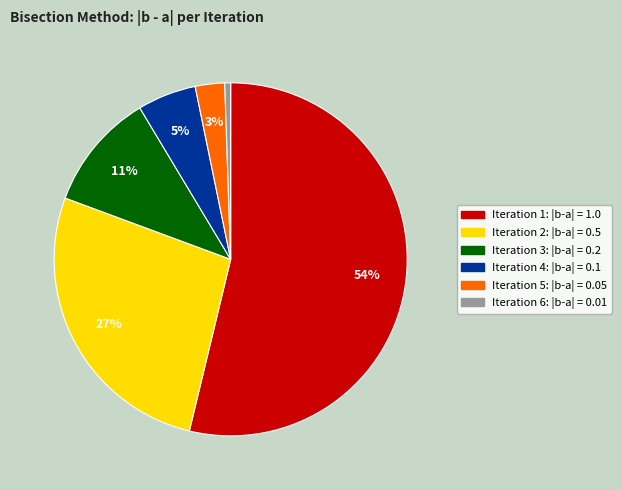

Is there a majority slice in this chart?

Yes